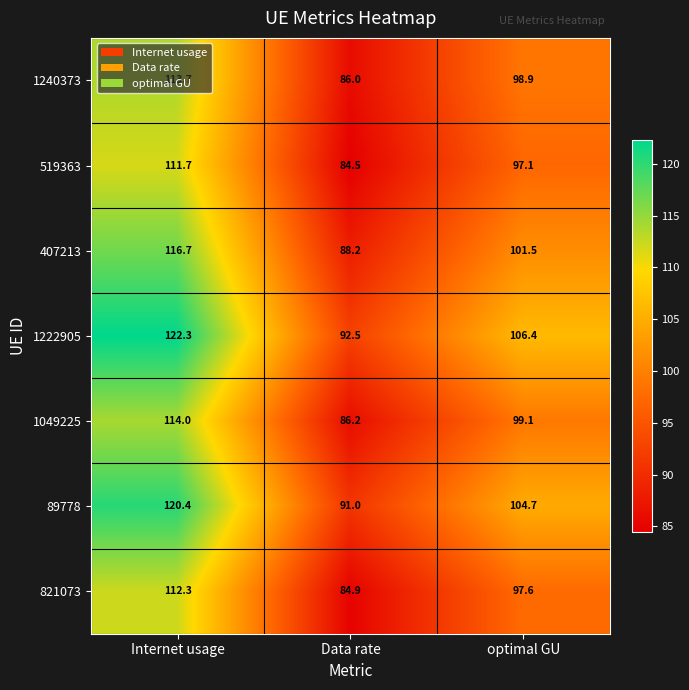

What is the lowest value of the 1049225 series?

86.2